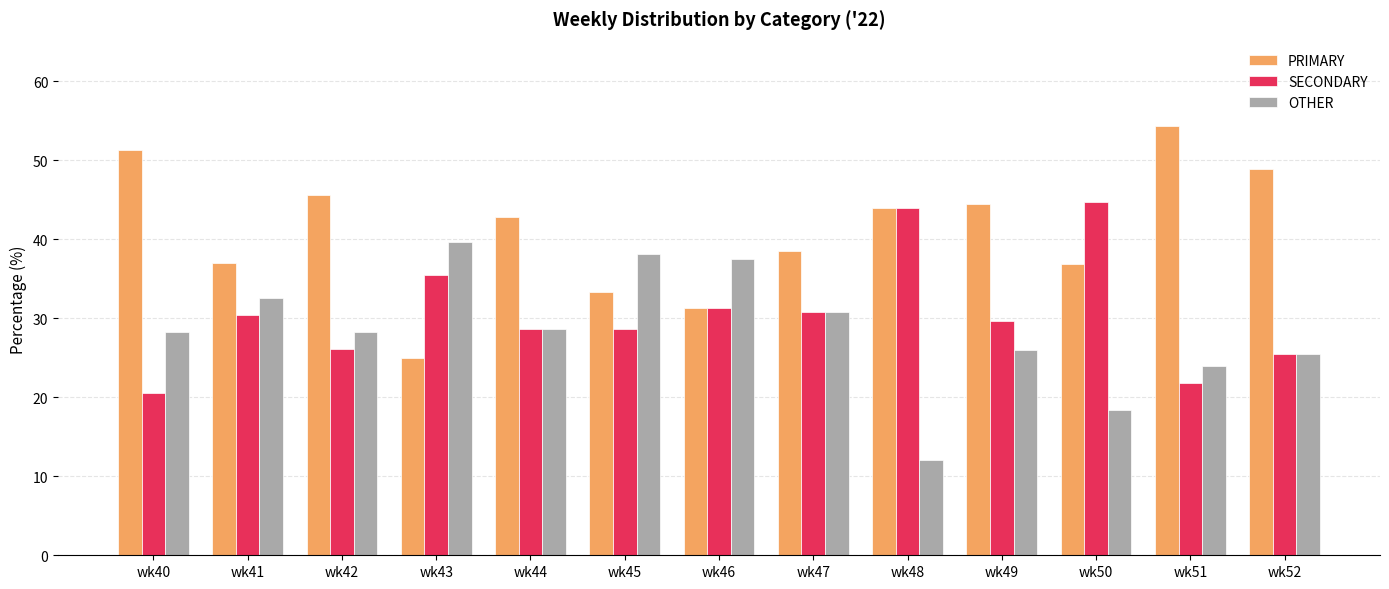

List the series in order of their peak value, lowest first.

OTHER, SECONDARY, PRIMARY